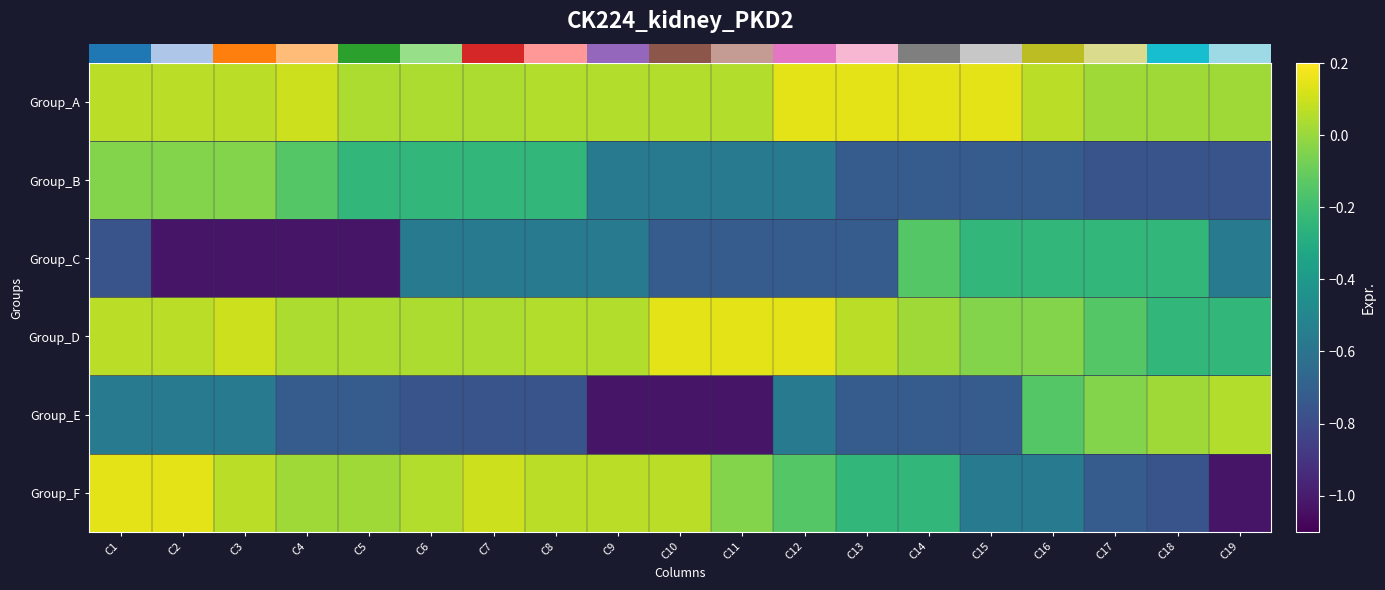

Between C15 and C3, which is larger?

C15